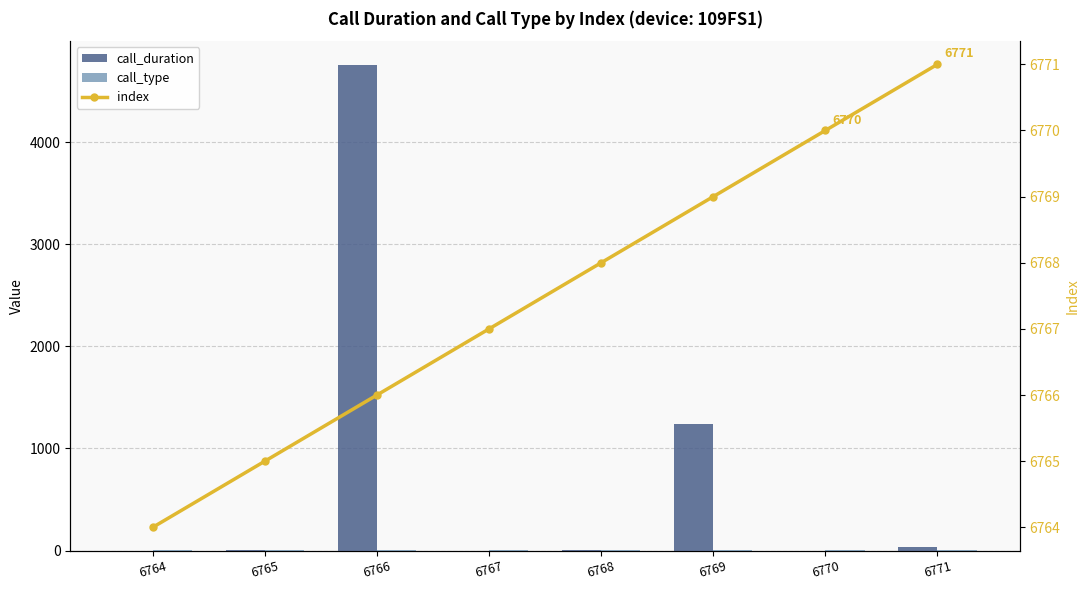

Rank the series at 6764 from highest to lowest value.

index, call_type, call_duration